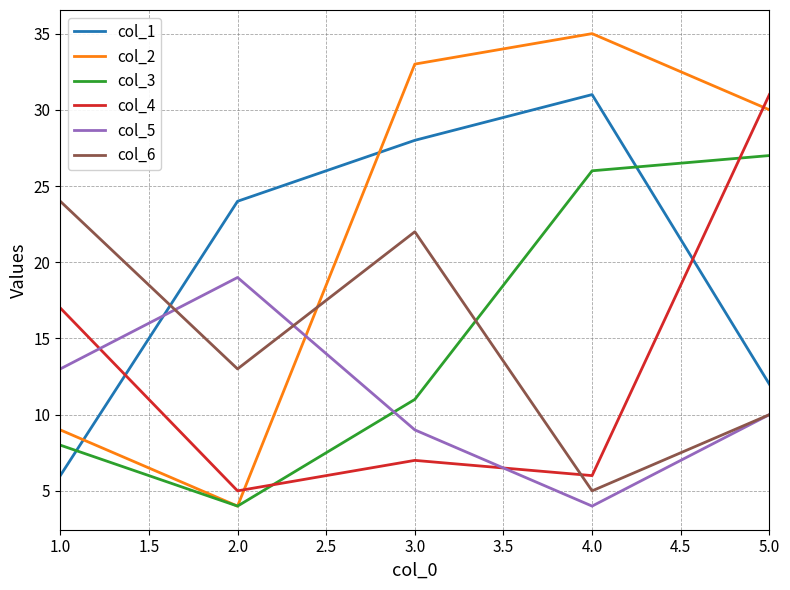

What are all the series names shown in the legend?

col_1, col_2, col_3, col_4, col_5, col_6